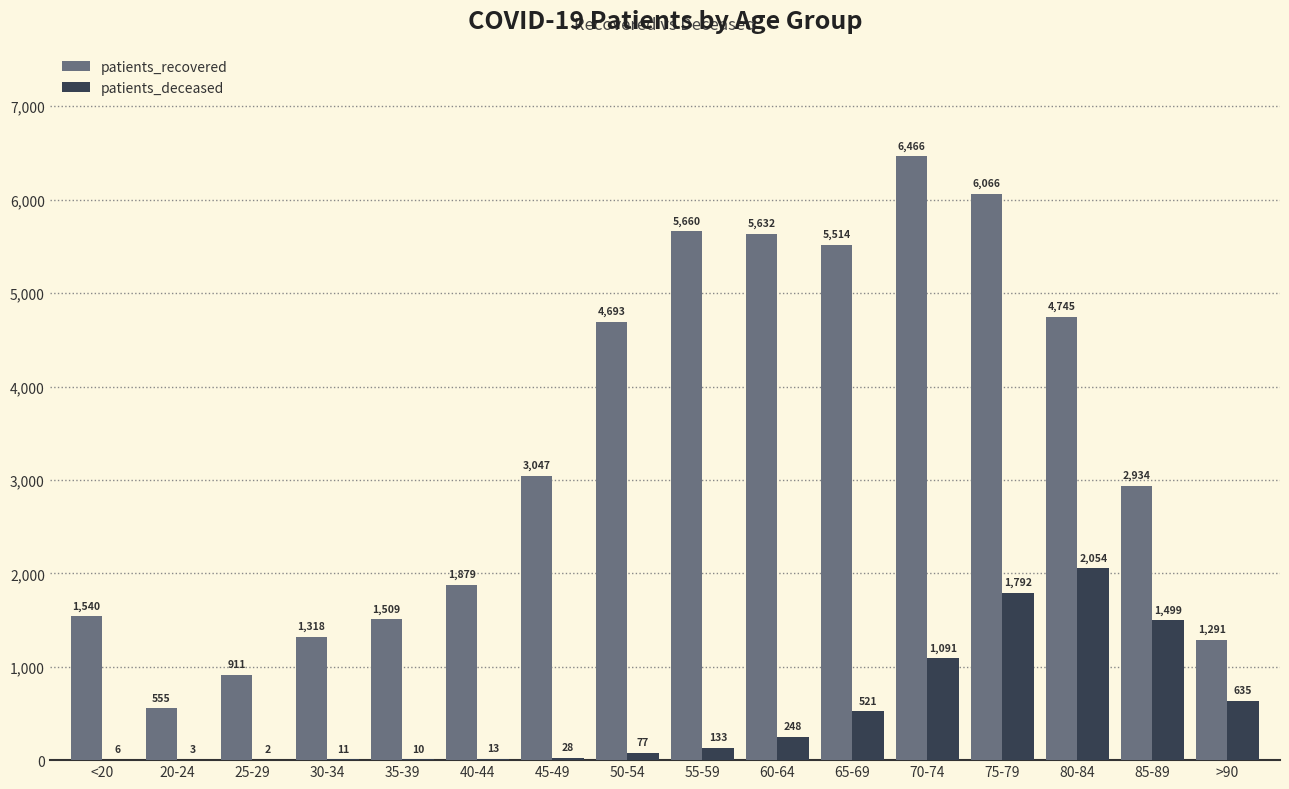

Where is patients_deceased nearest to the value 1028?

70-74